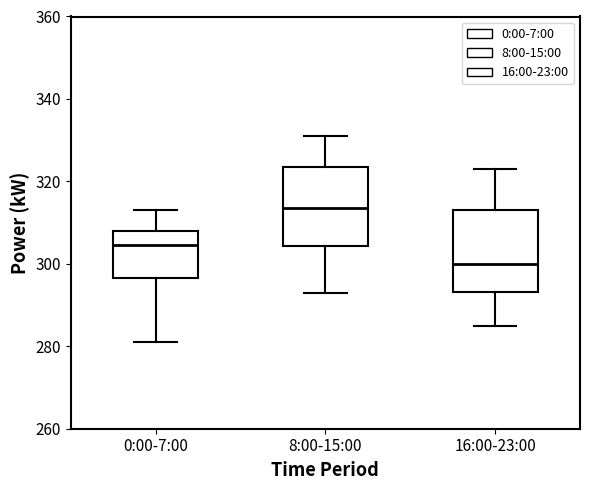

Which box's median line is the highest?

8:00-15:00